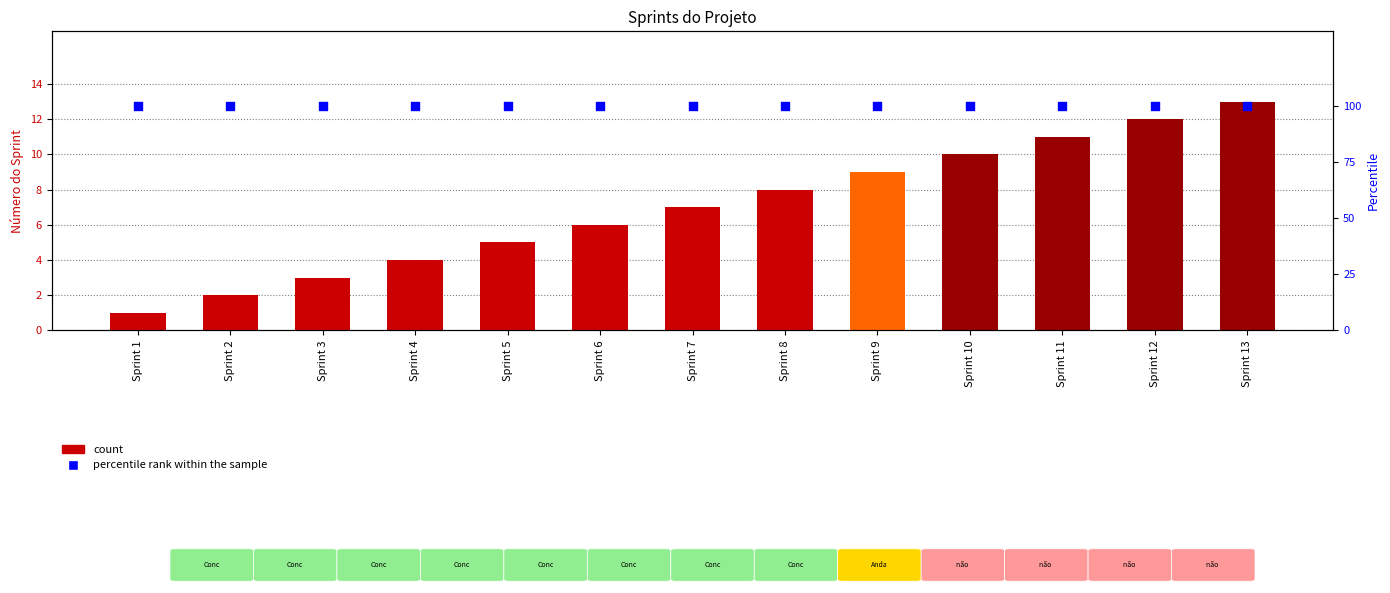

At how many categories does at least one series exceed 3?

13